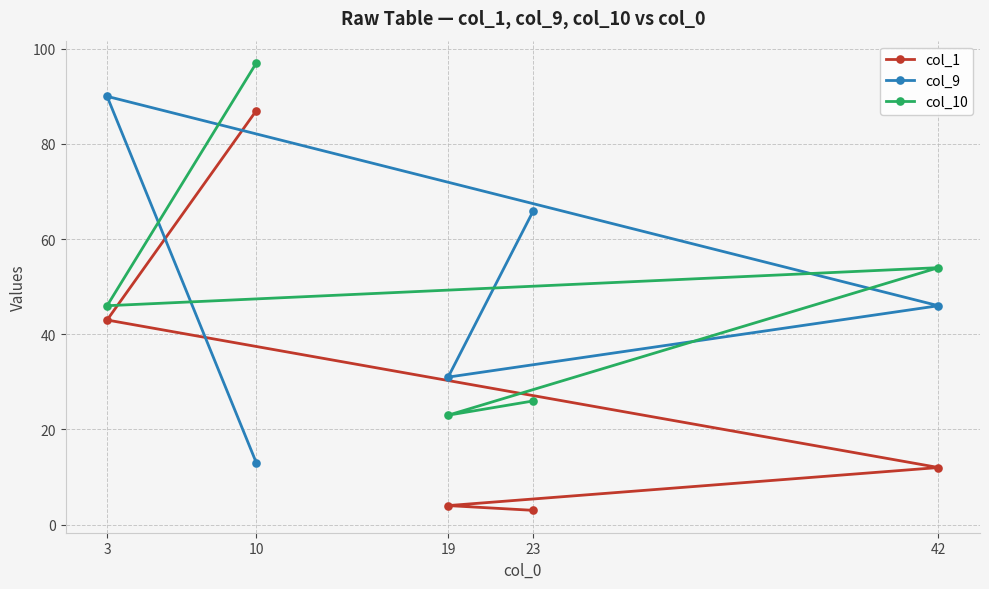

Is the value of col_1 at 19 greater than the value of col_9 at 23?

No